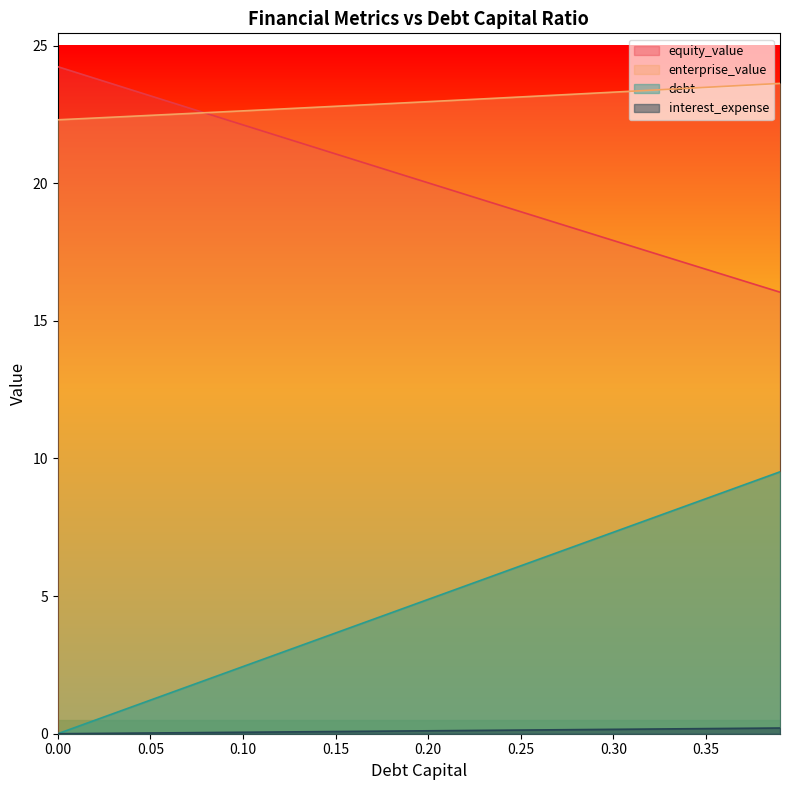

What is the sum of all equity_value values?

805.1